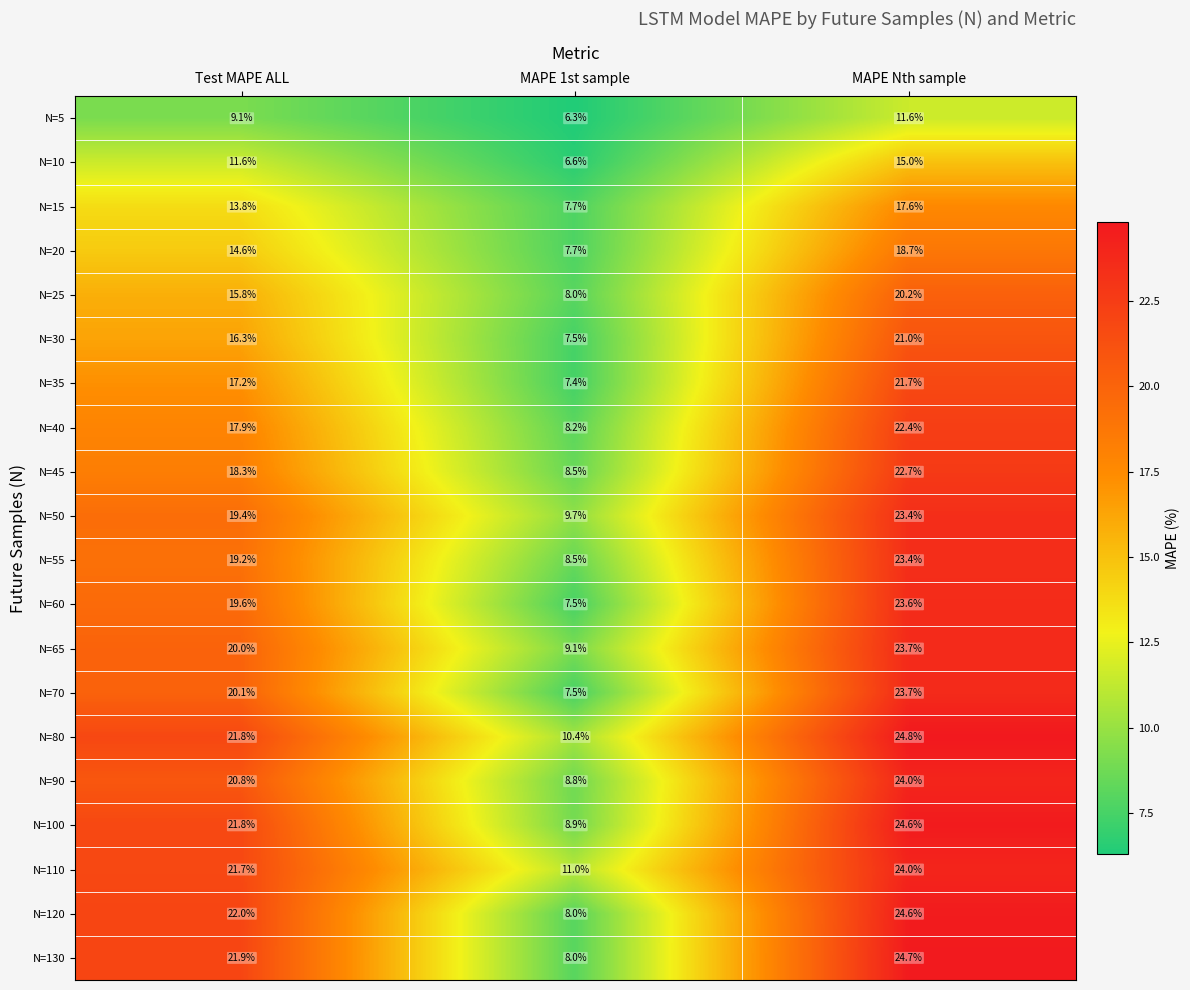

How many categories are shown in the chart?

3